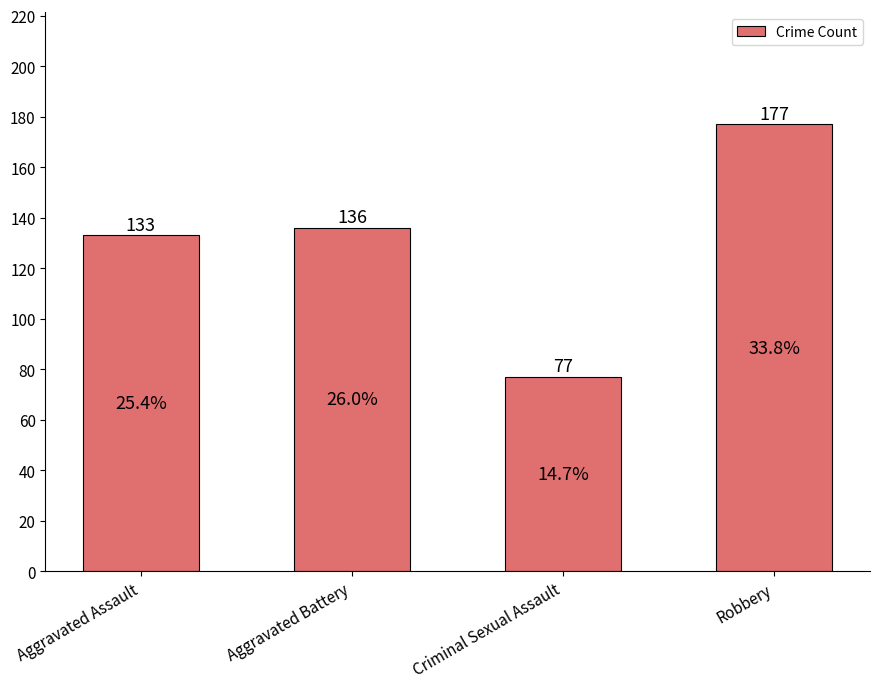

The value at Aggravated Battery is 136. True or false?

True